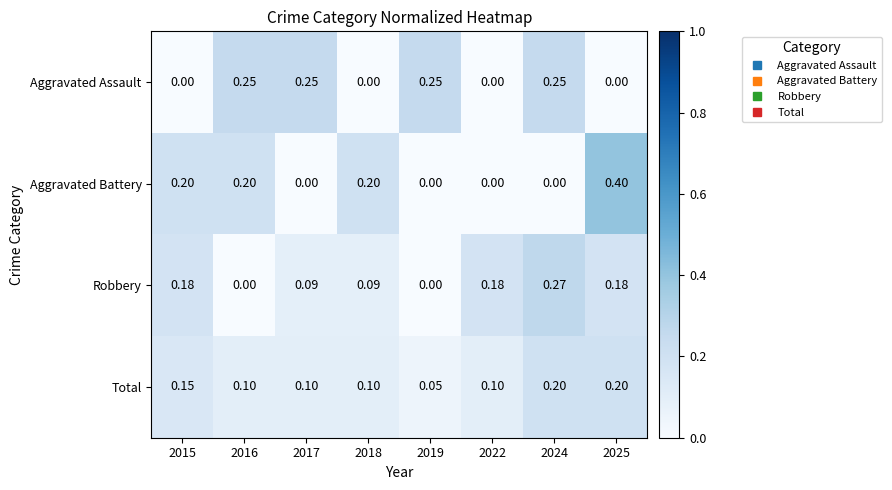

Which series has the widest spread of values?

Aggravated Battery